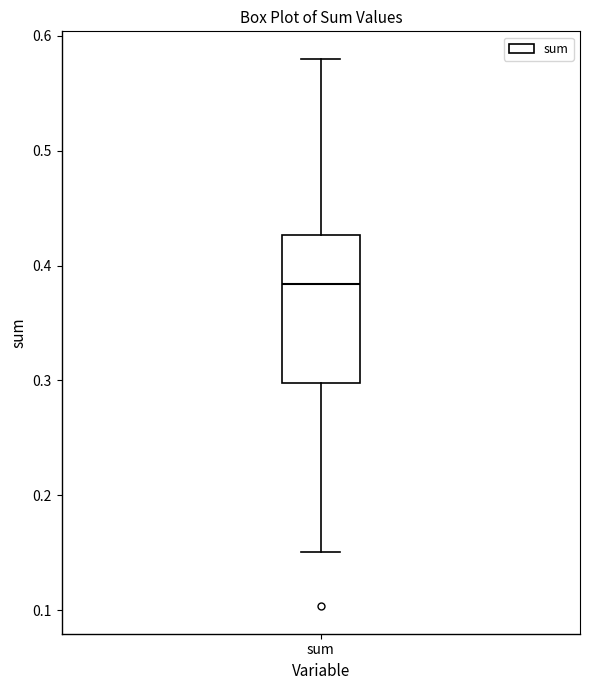

Where is the lower edge of the box for sum on the y-axis? The values are not printed on the chart, so give them approximately, as read against the axis.

0.30